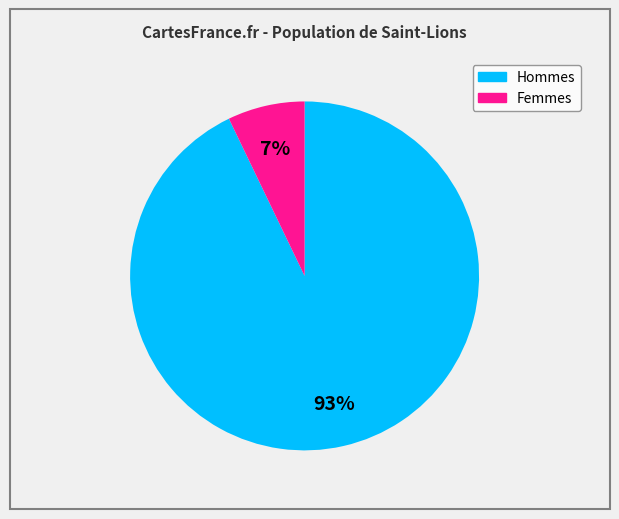

Count the number of slices in the pie.

2